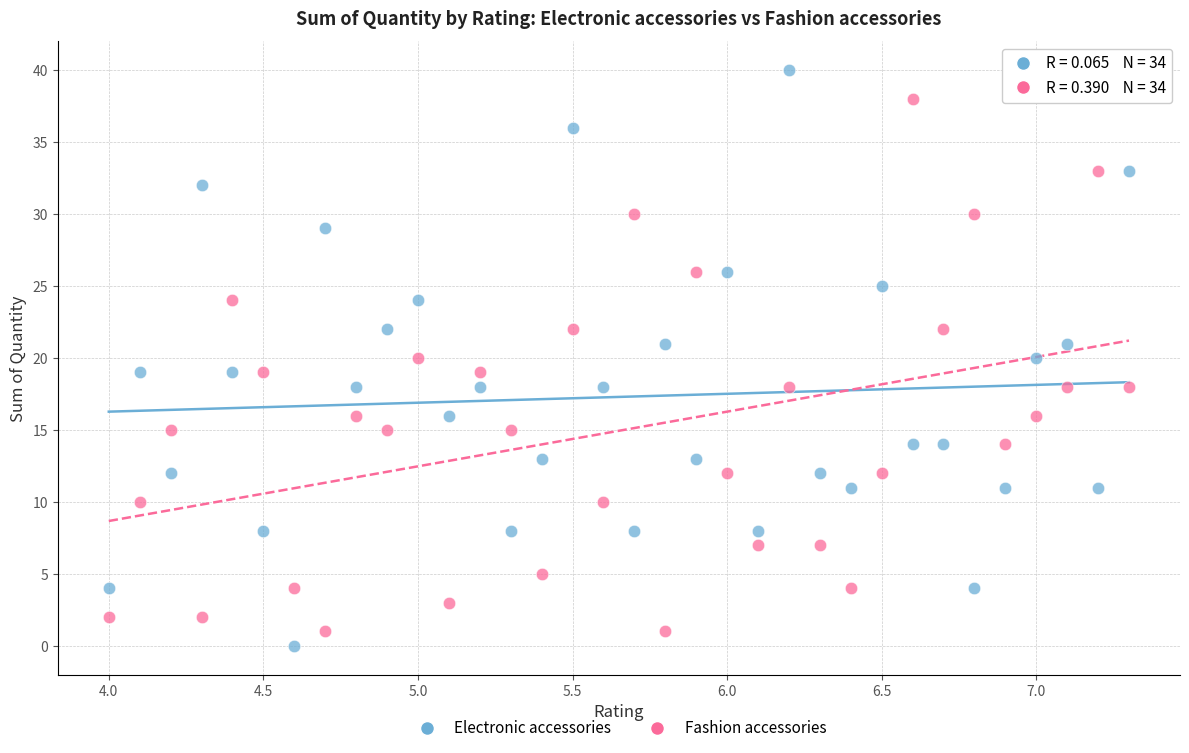

Which series contains the highest Y value?

Electronic accessories